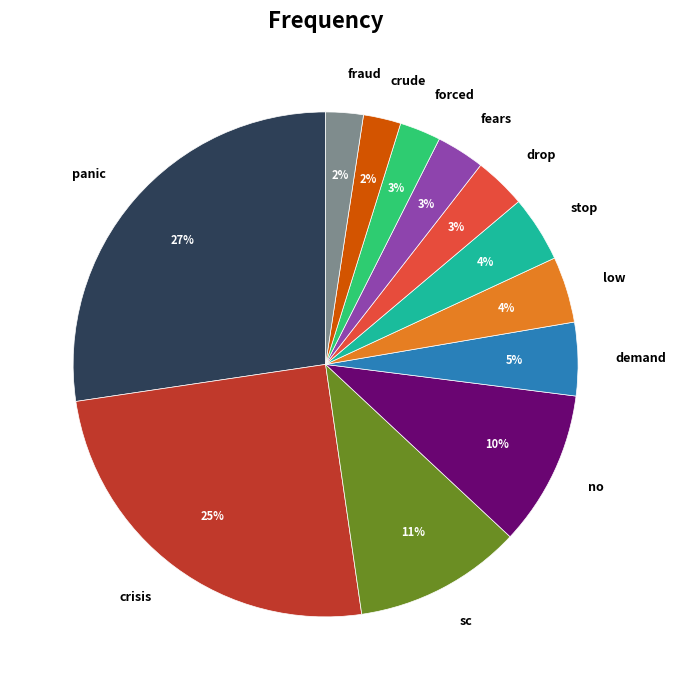

Which category has the biggest portion of the pie?

panic